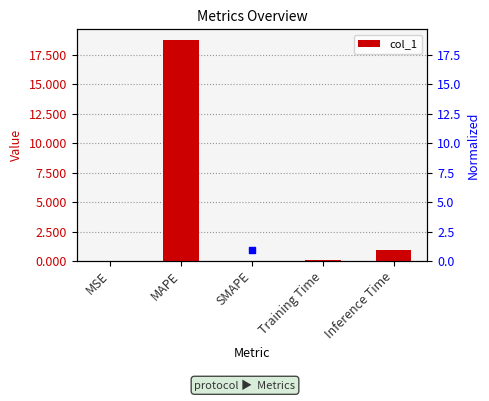

Between Training Time and MSE, which is larger?

Training Time